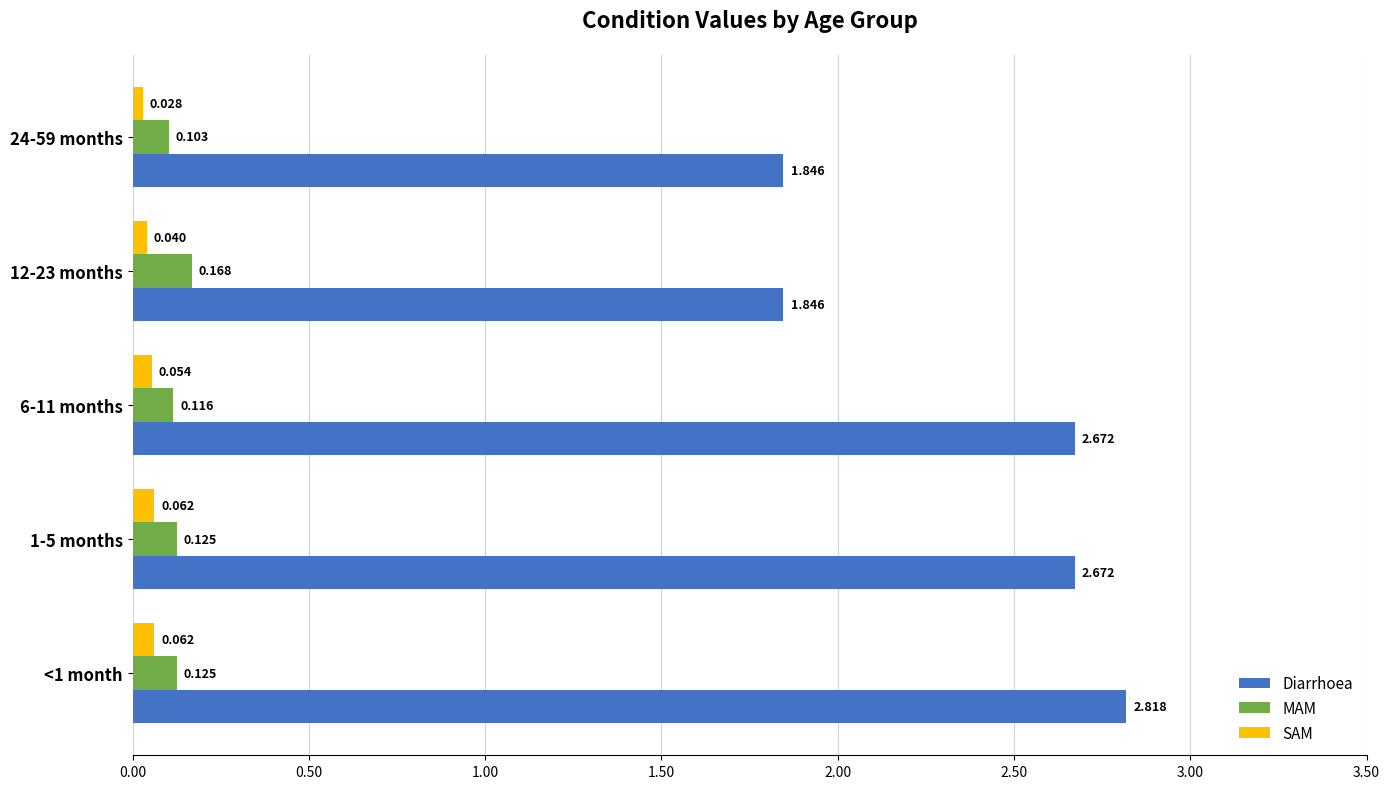

At how many categories does at least one series exceed 0?

5